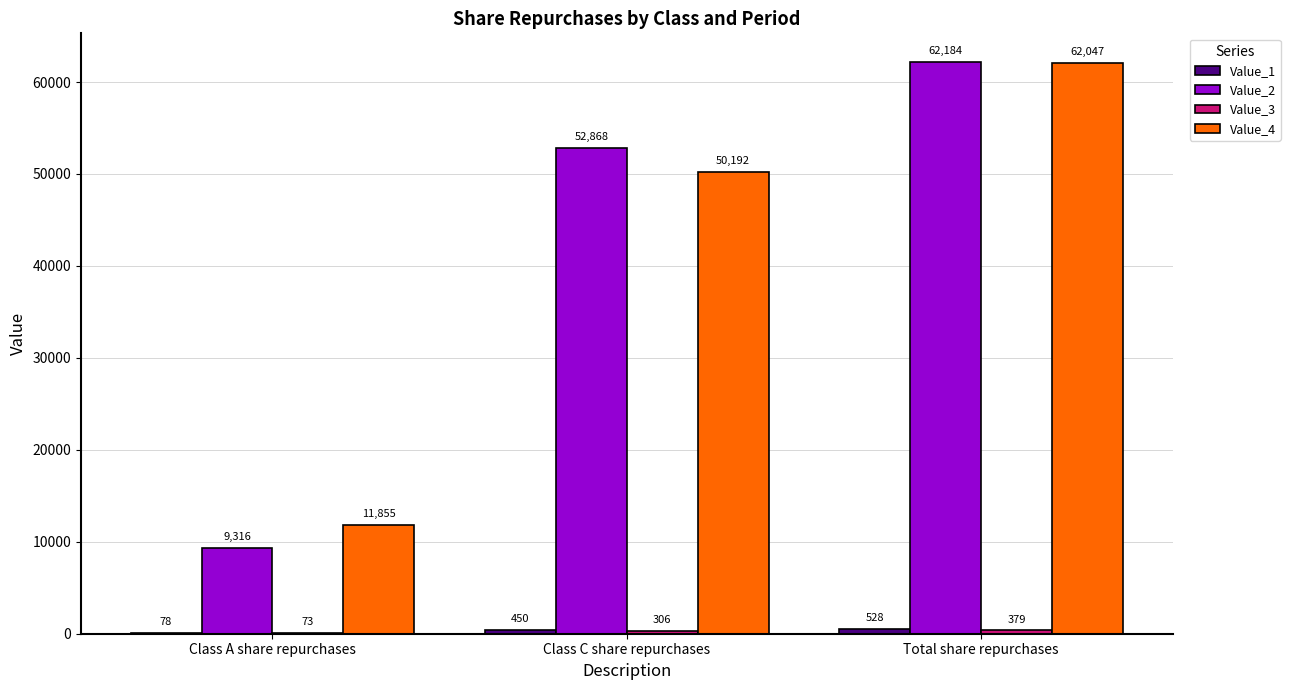

Is it true that Value_2 equals 9316 at Class A share repurchases?

True